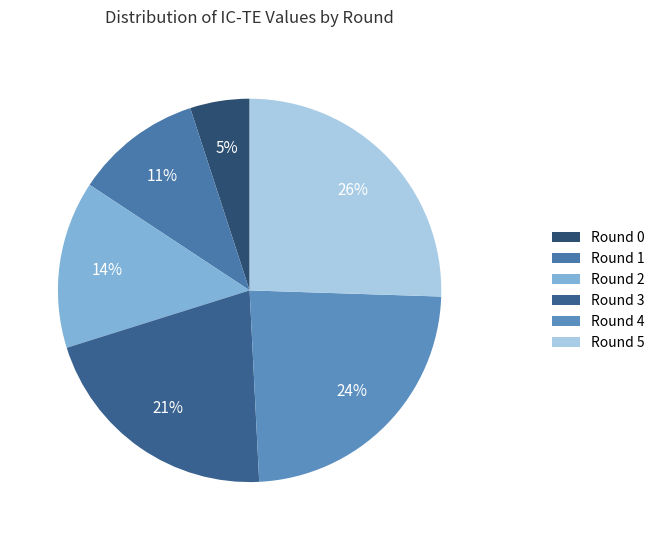

Is it true that Round 5 is 26% of the pie?

True